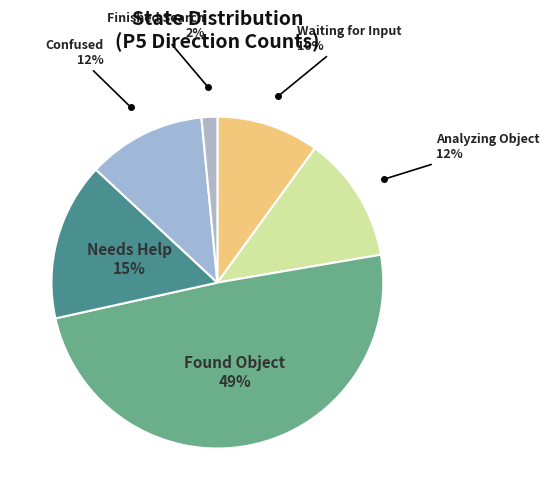

To the nearest percent, what portion does Confused represent?

12%